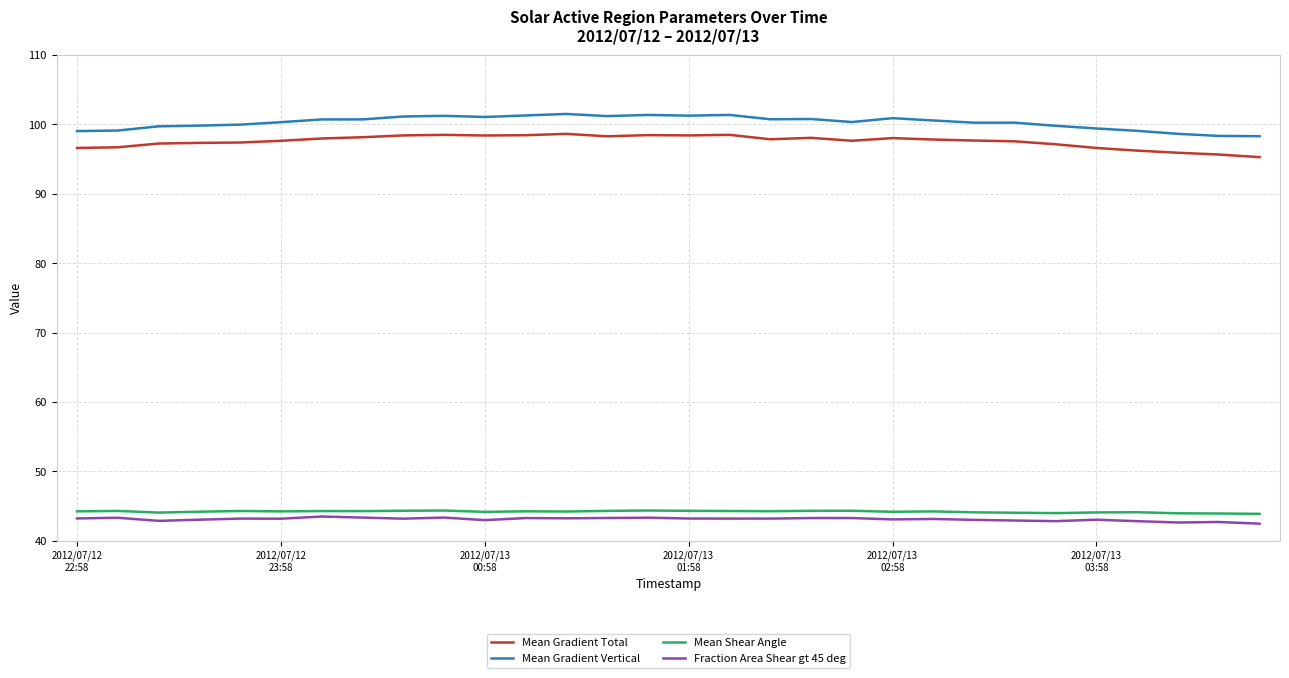

What are all the series names shown in the legend?

Mean Gradient Total, Mean Gradient Vertical, Mean Shear Angle, Fraction Area Shear gt 45 deg